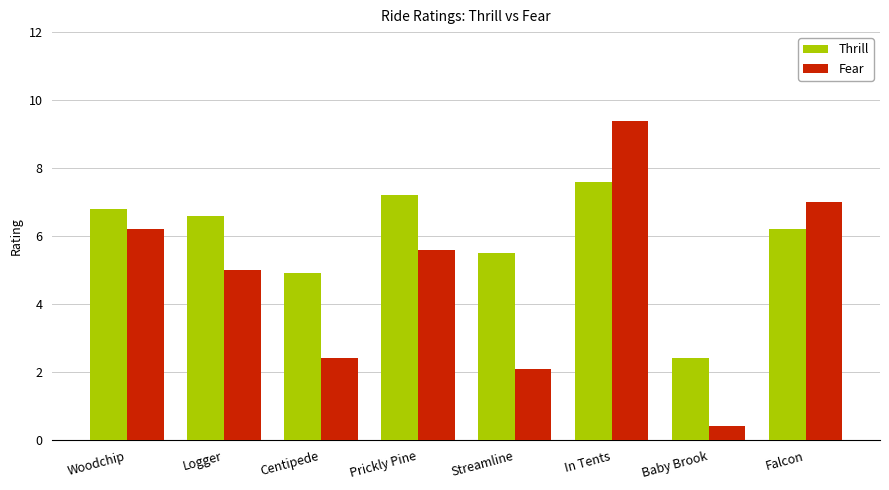

At how many categories does at least one series exceed 3?

7